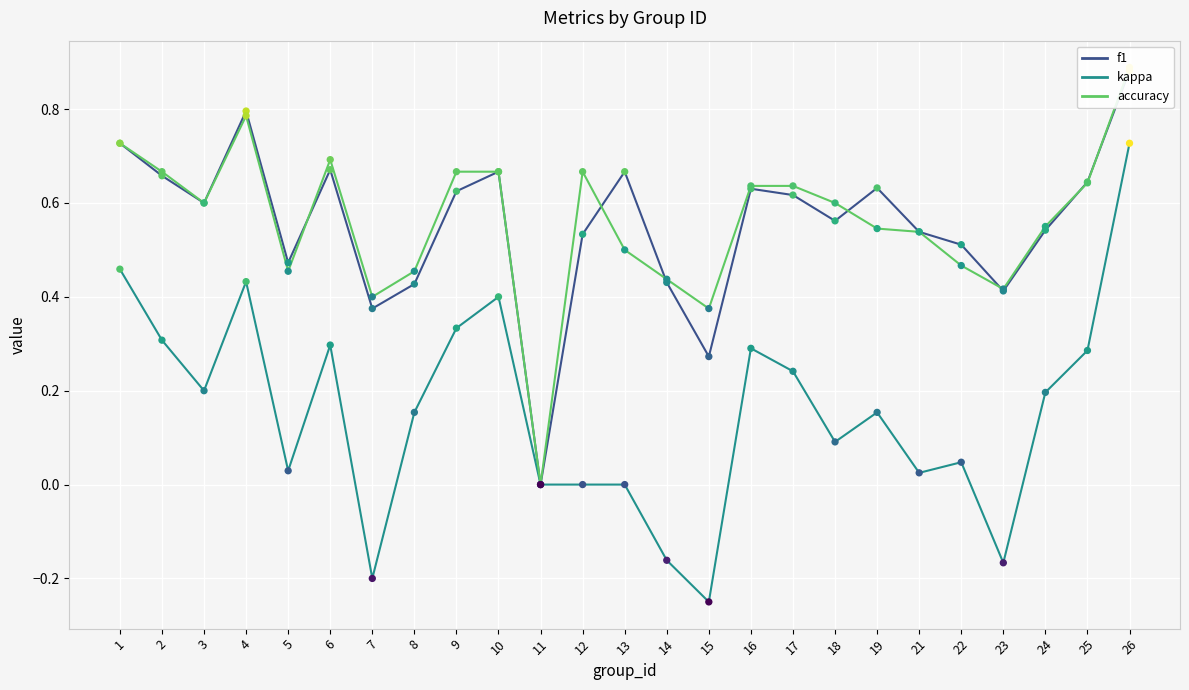

Is the value of f1 at 15 greater than the value of kappa at 21?

Yes